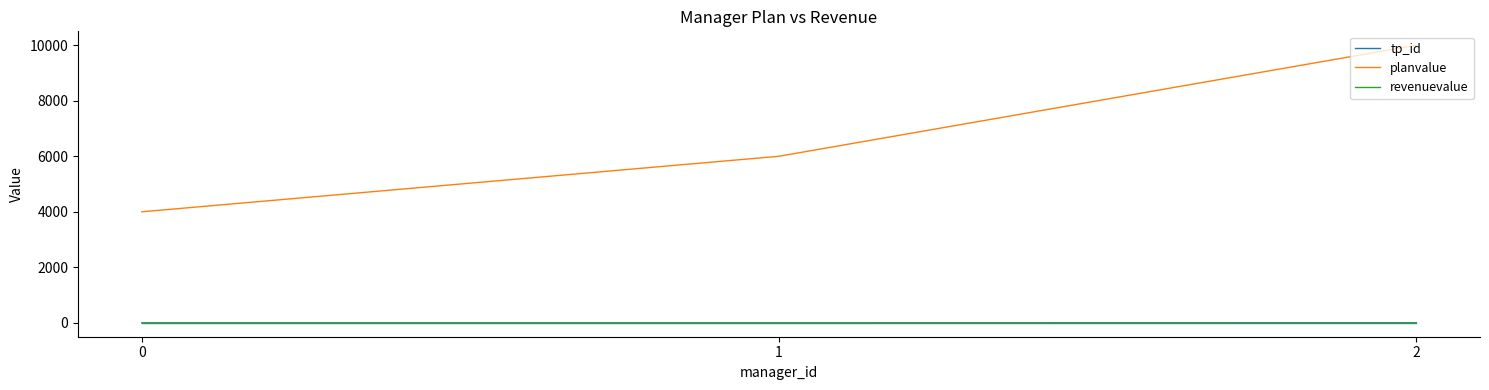

Is the value of revenuevalue at 1 greater than the value of planvalue at 0?

No